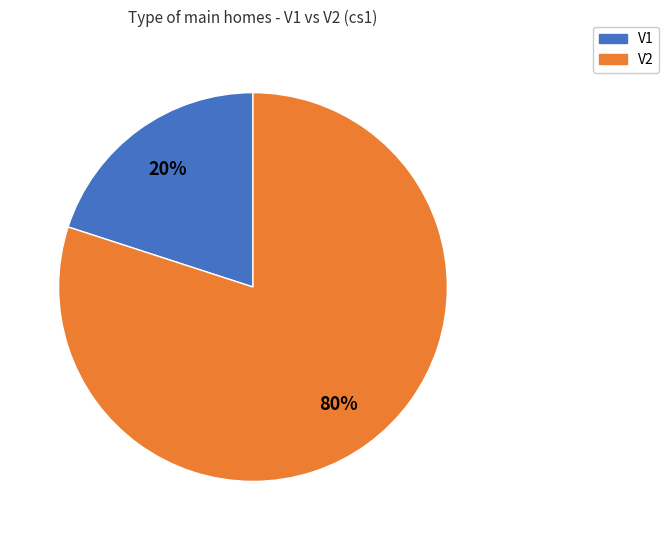

Is the sum of V2 and V1 greater than half?

Yes